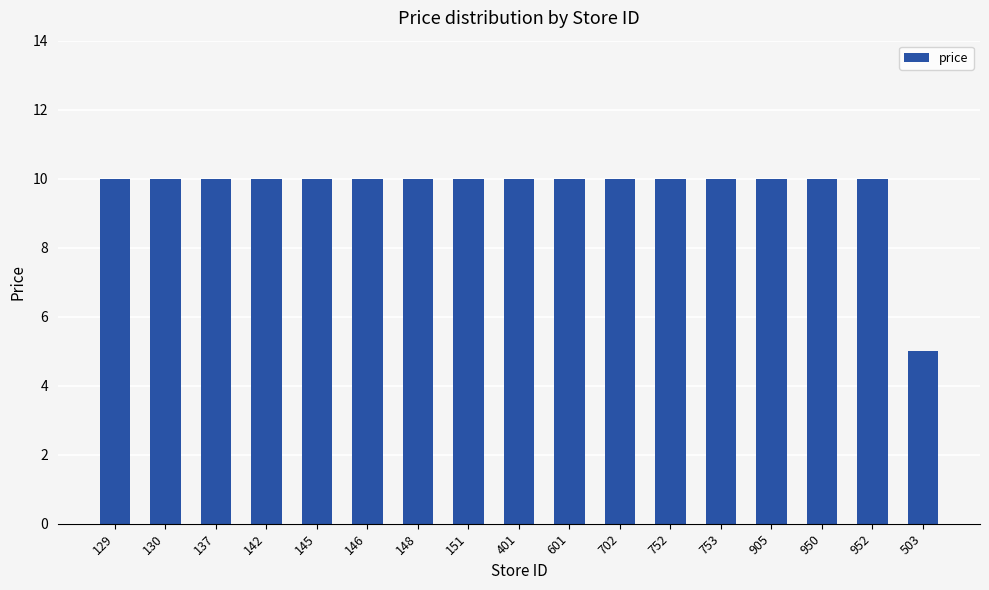

What is the value of the 10th bar from the left?

10